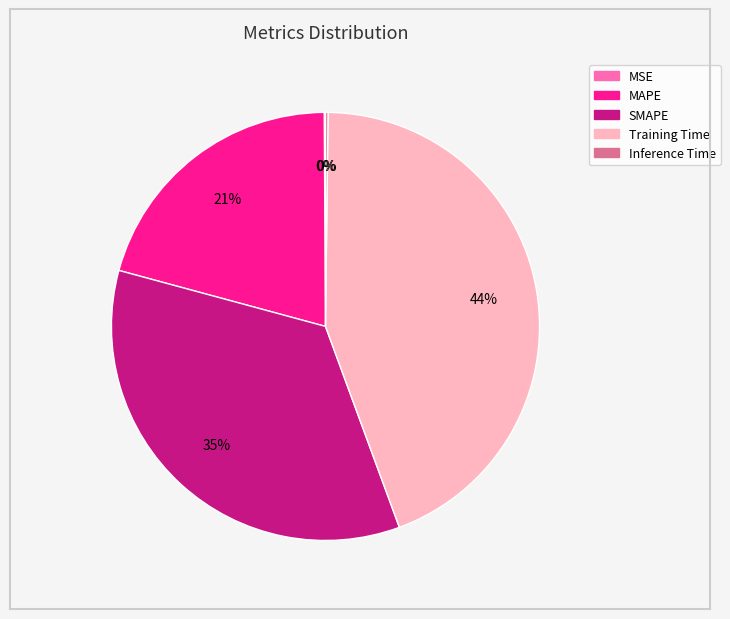

What percentage is the Training Time slice, to the nearest percent?

44%